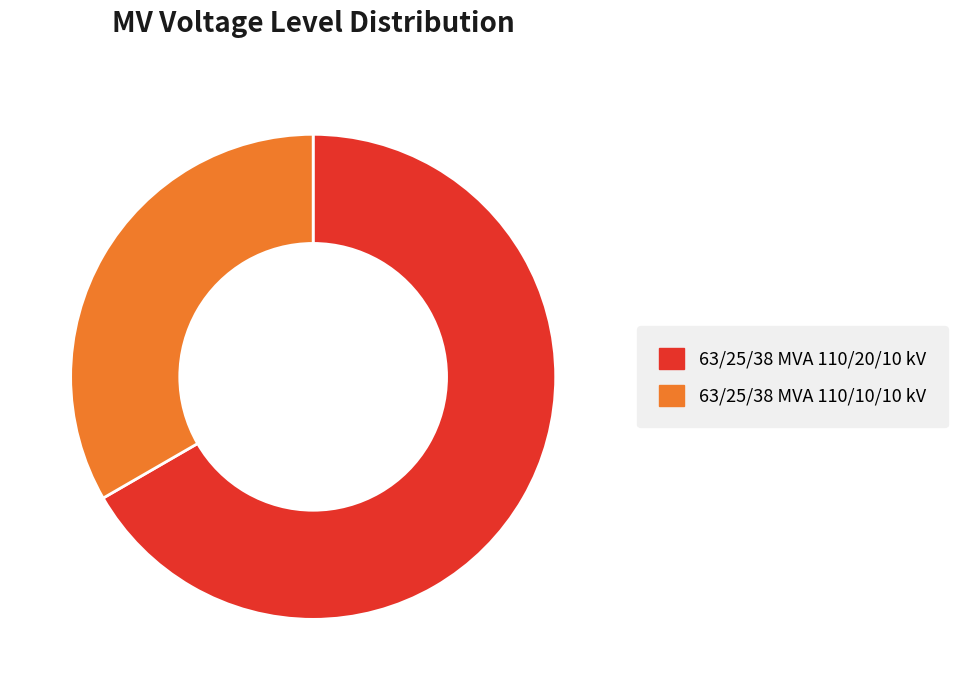

Combined, do 63/25/38 MVA 110/20/10 kV and 63/25/38 MVA 110/10/10 kV account for over 50%?

Yes